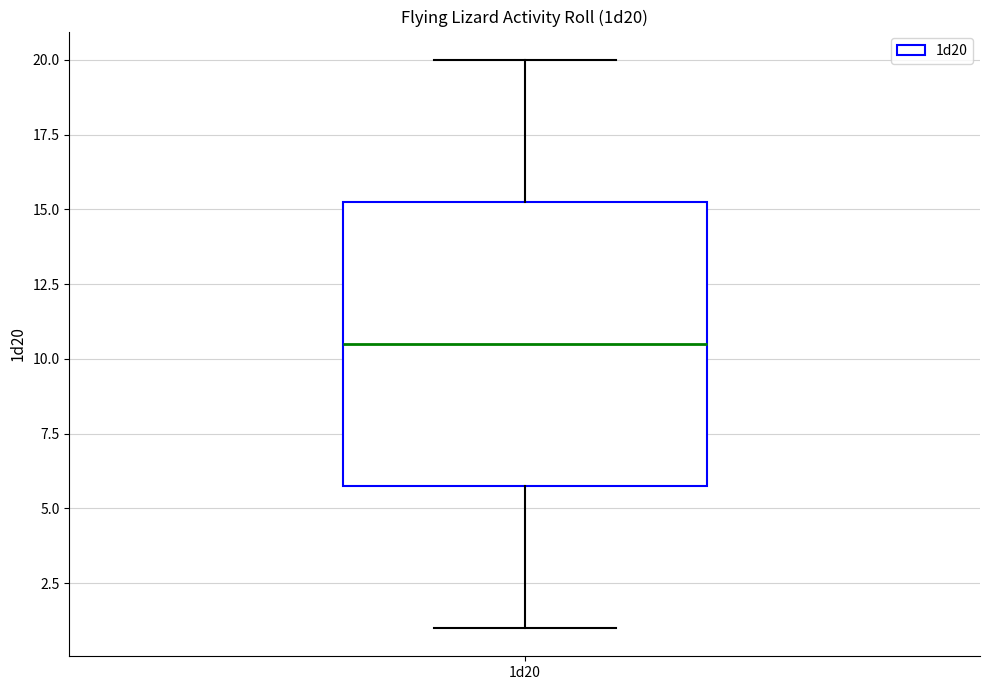

Where does the upper whisker of the box for 1d20 end on the y-axis? The values are not printed on the chart, so give them approximately, as read against the axis.

20.0